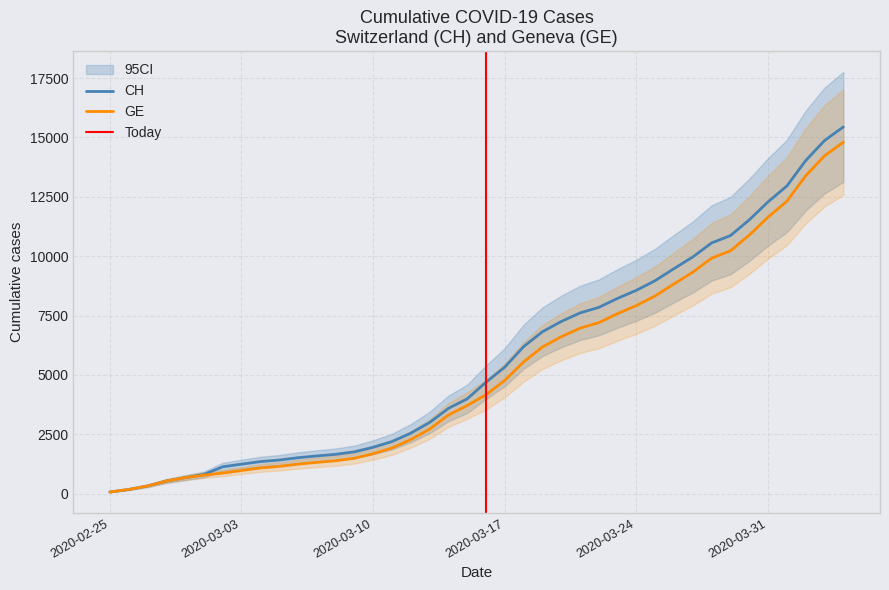

Reading left to right, list all the values displayed in this chart.

CH: 72	177	325	532	673	810	1133	1243	1352	1416	1514	1589	1656	1762	1955	2195	2548	2998	3590	3993	4691	5330	6190	6818	7249	7610	7844	8223	8564	8970	9477	9969	10558	10867	11529	12287	12956	14024	14867	15439
GE: 72	177	325	532	673	780	868	977	1084	1148	1243	1318	1385	1491	1684	1924	2277	2717	3309	3712	4164	4773	5548	6176	6607	6968	7202	7581	7922	8328	8835	9327	9916	10225	10887	11645	12314	13382	14225	14797